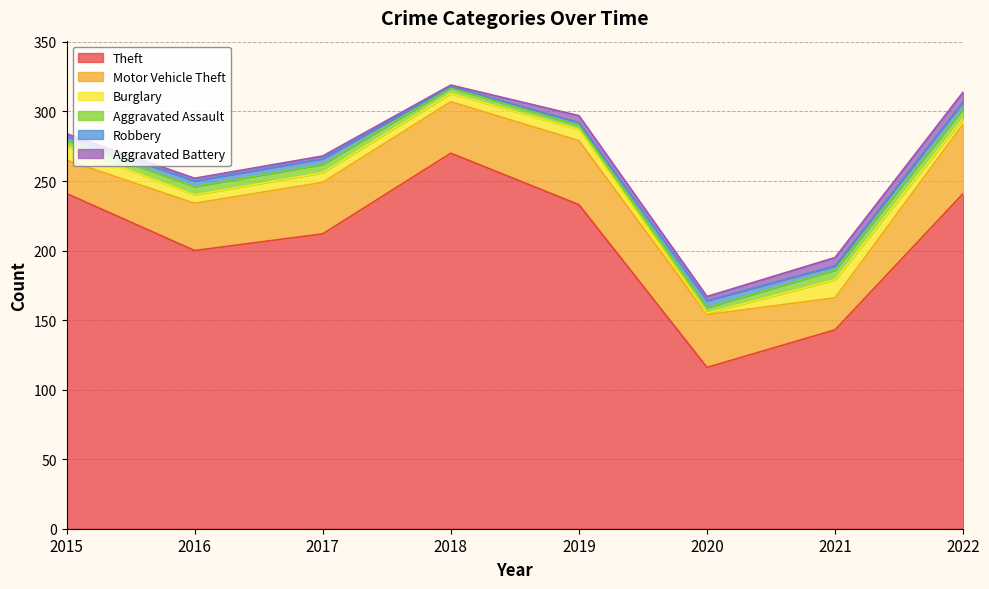

The Burglary series shows 4 at 2015. True or false?

False